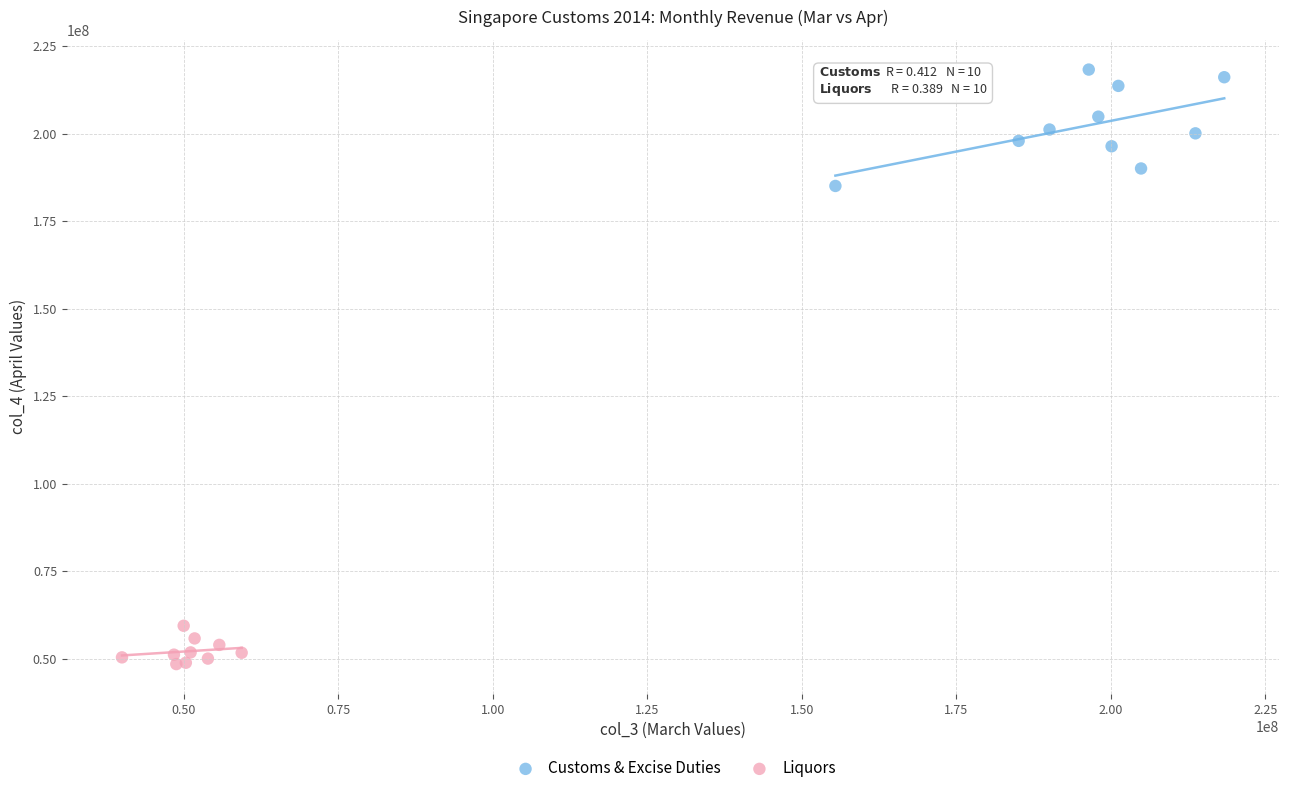

Which series contains the highest Y value?

Customs & Excise Duties